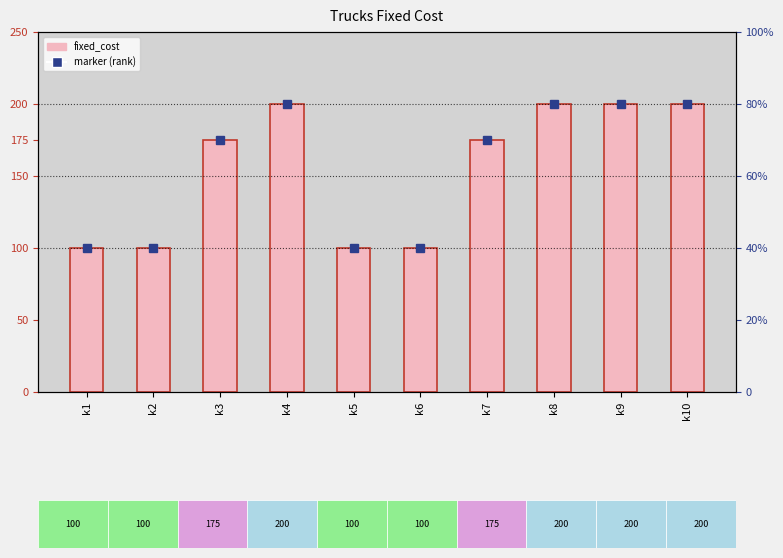

What is the greatest value displayed?

200